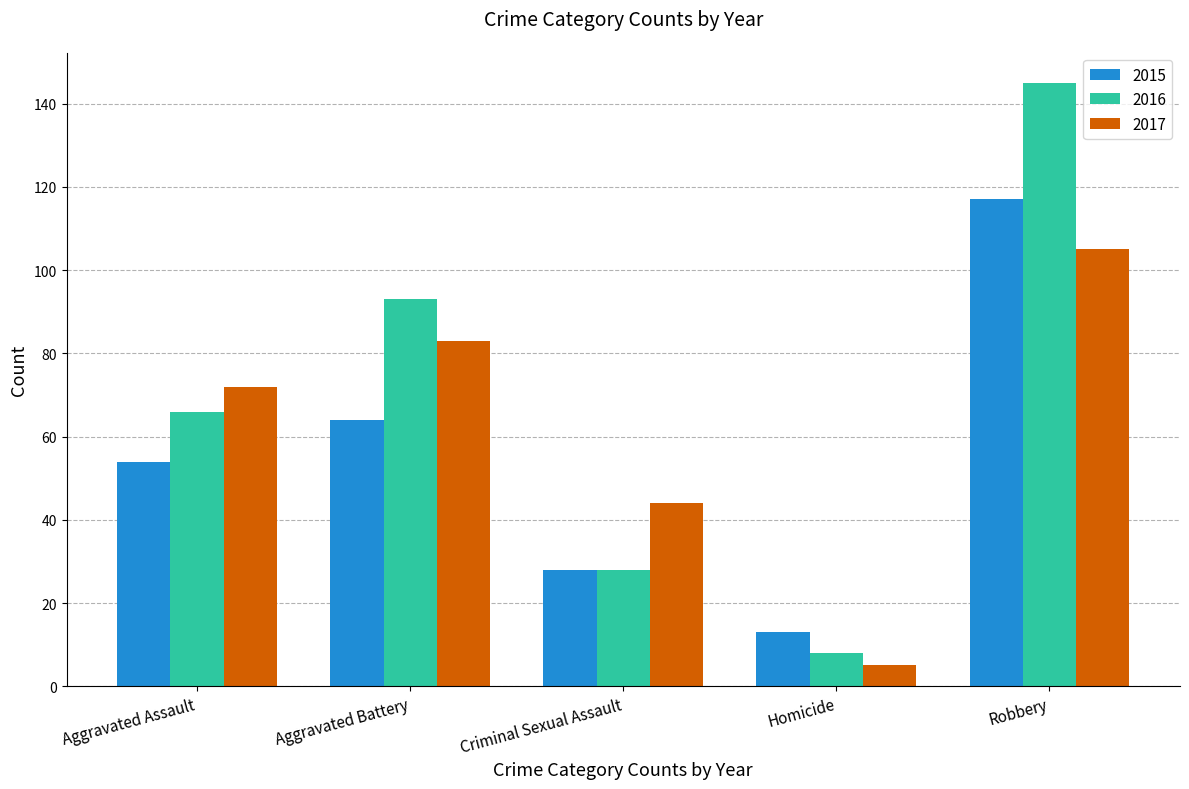

Which label corresponds to the largest value in the chart?

Robbery